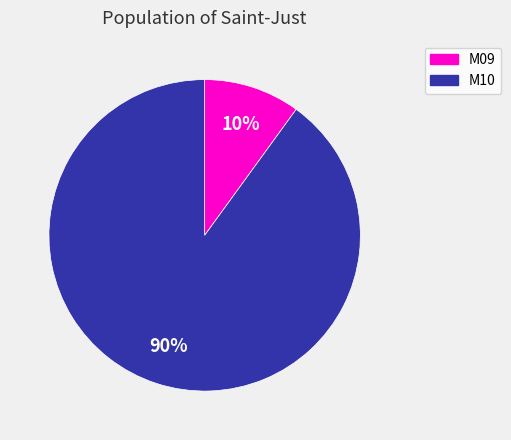

Which category has the smallest portion of the pie?

M09